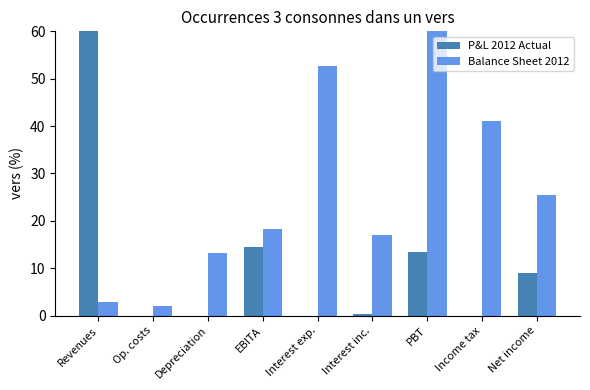

Reading left to right, transcribe all the data shown in this chart.

P&L 2012 Actual: 105.4	-85.4	-5.5	14.5	-1.3	0.3	13.5	-4.5	9.0
Balance Sheet 2012: 2.9	2.1	13.2	18.2	52.7	17.0	87.9	41.0	25.5